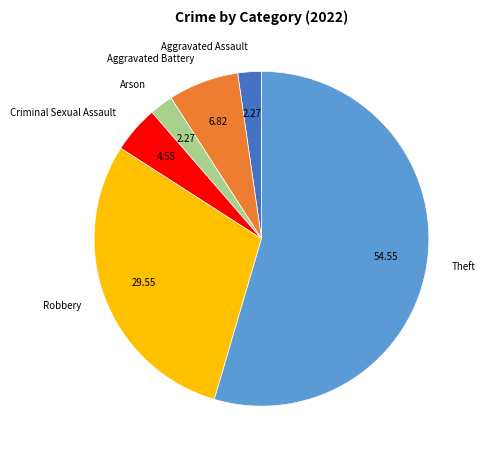

Combined, do Robbery and Criminal Sexual Assault account for over 50%?

No